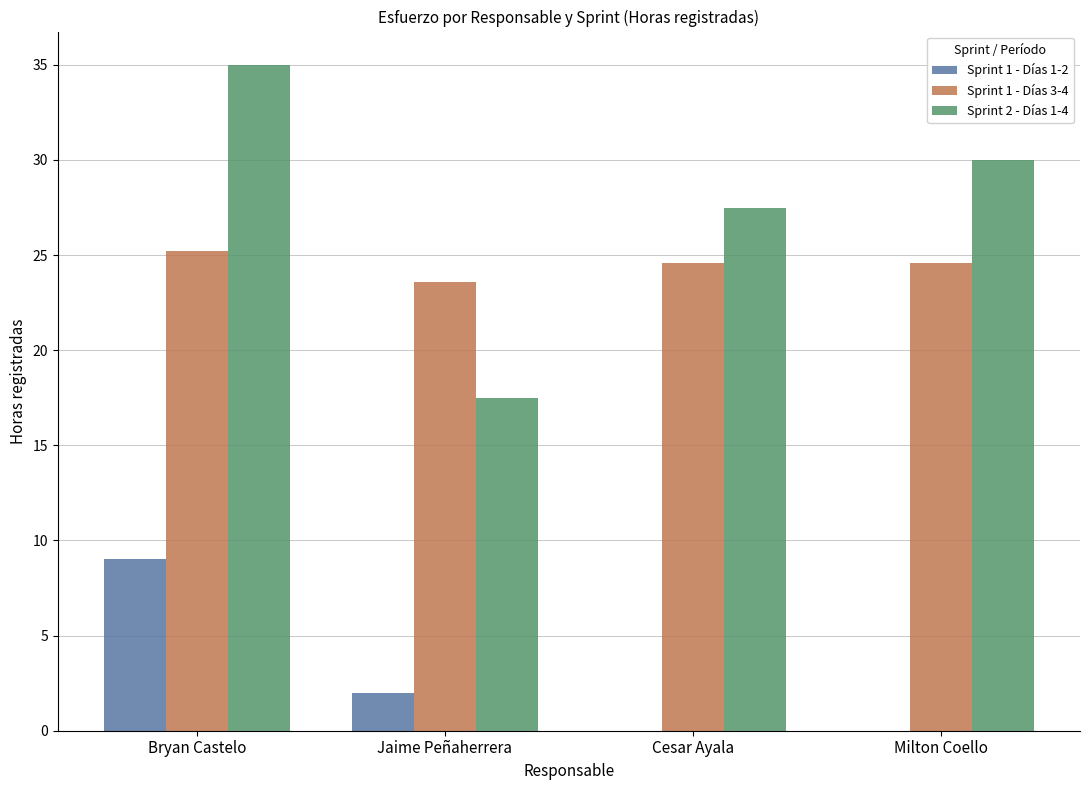

At which label is Sprint 1 - Días 1-2 closest to 4?

Jaime Peñaherrera